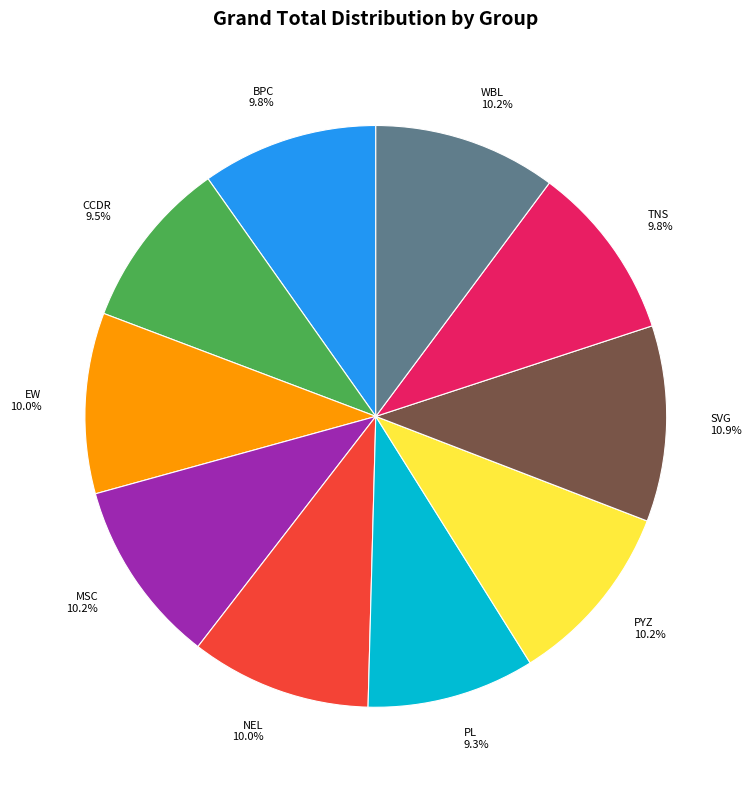

True or false: MSC accounts for 19% of the total.

False